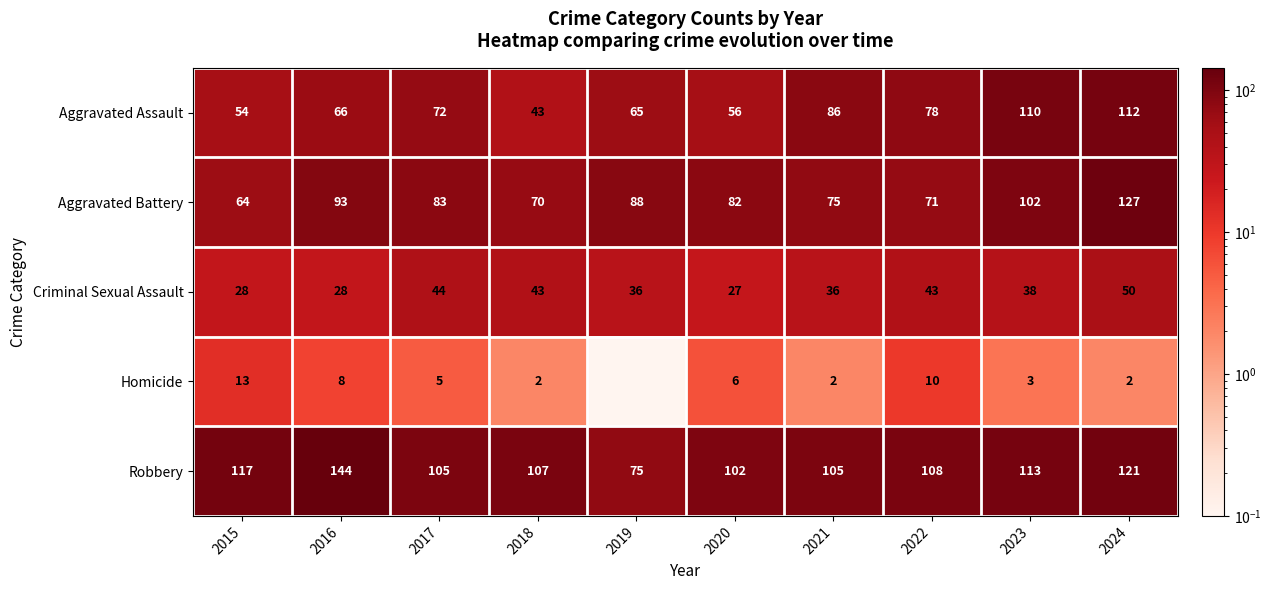

How many values in the Aggravated Battery series are below 83?

5